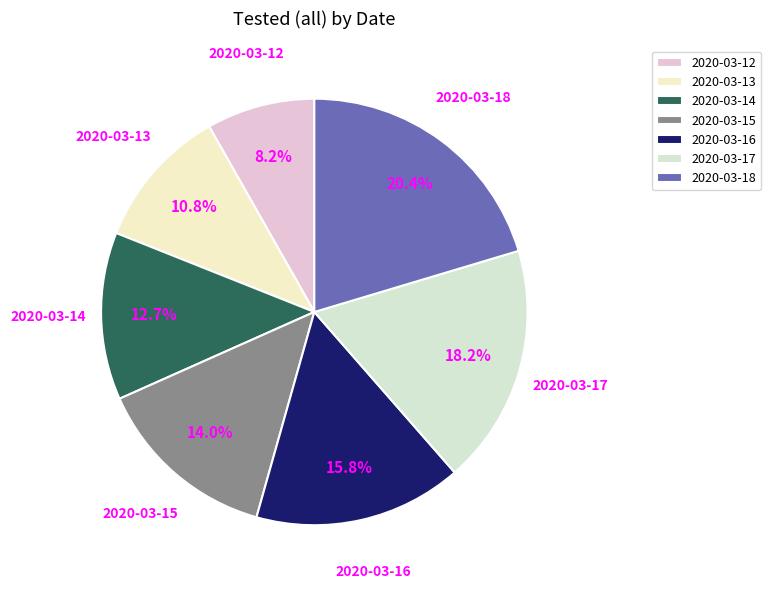

To the nearest percent, what portion does 2020-03-14 represent?

13%